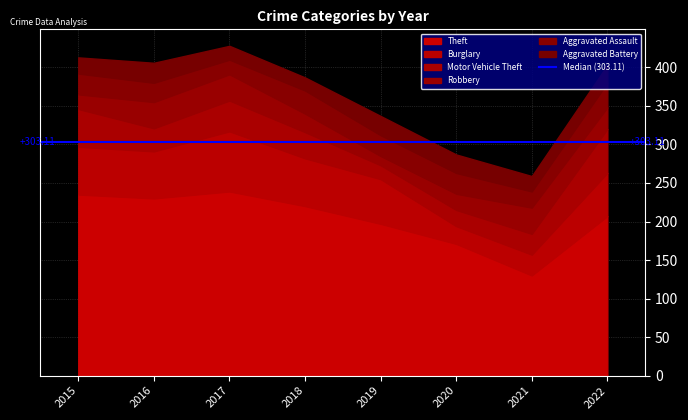

True or false: Theft has a value of 130 at 2021.

True